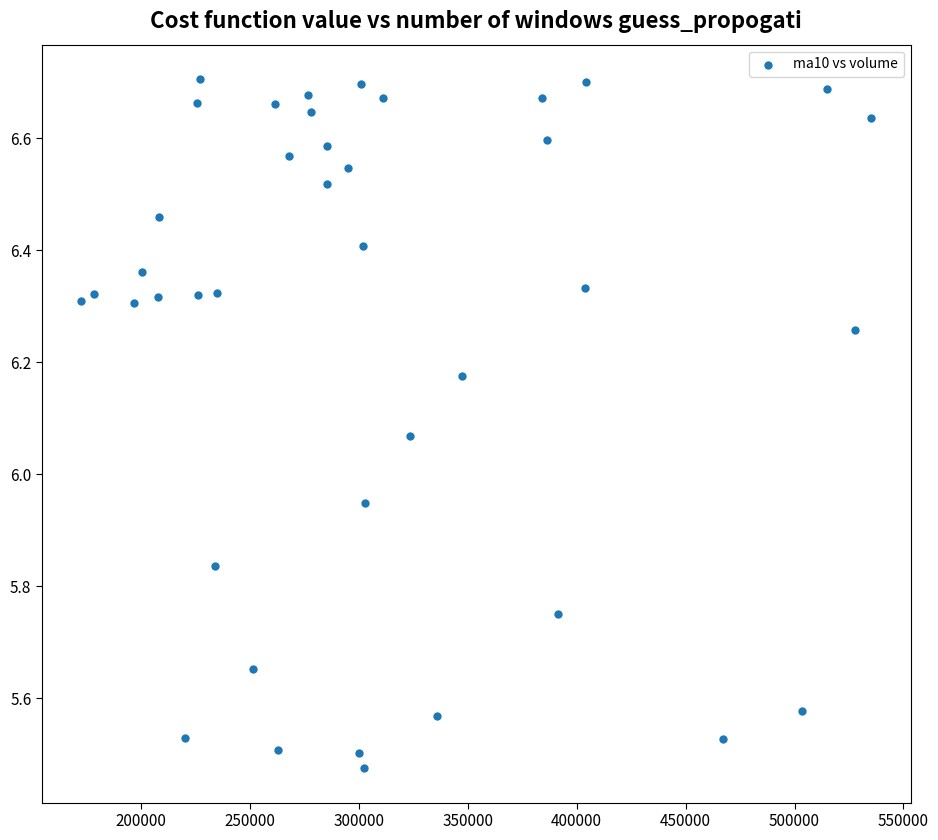

What is the range of X values (max minus min)?

362659.7